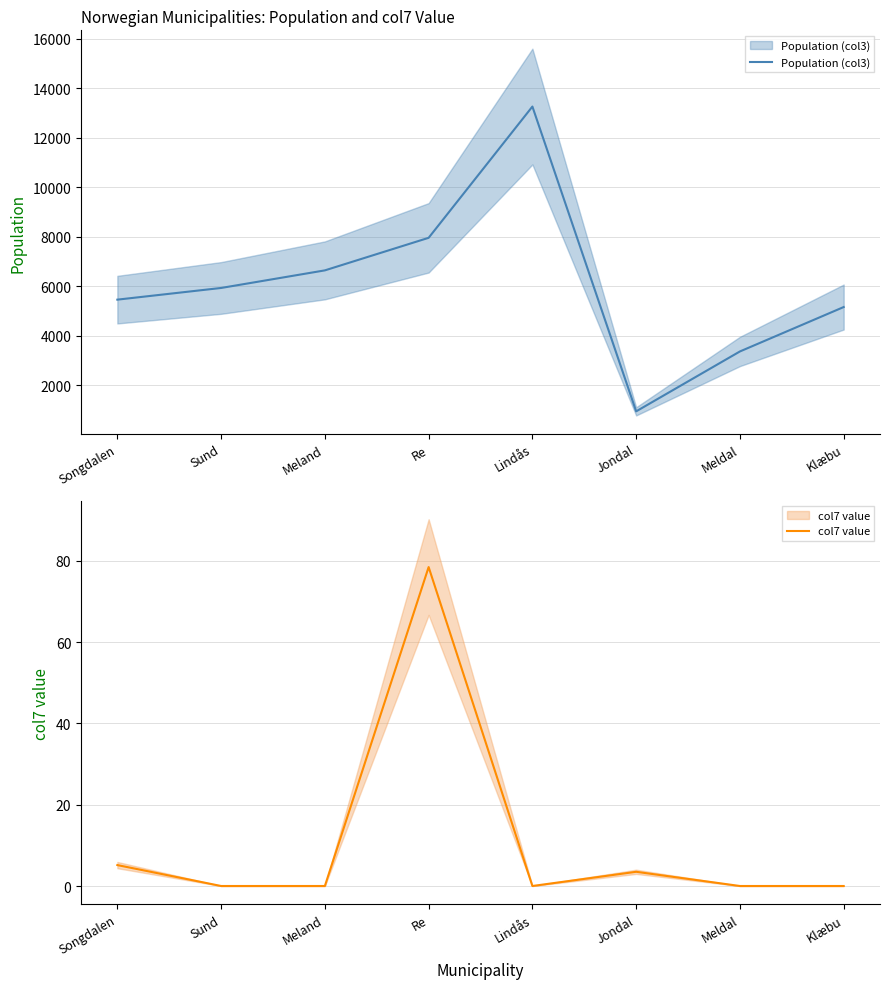

Is it true that col7 value equals 5.1 at Songdalen?

True